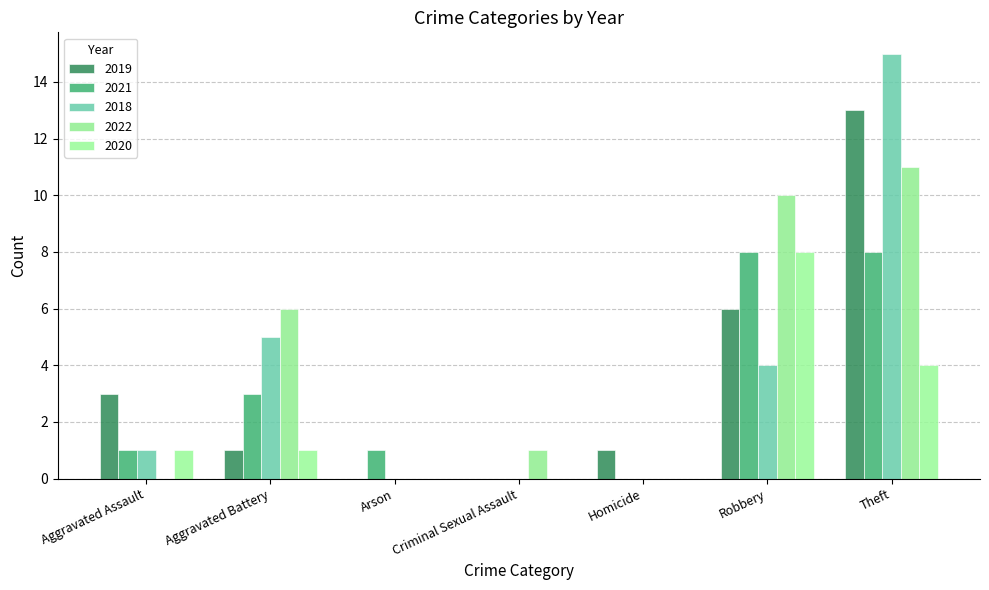

List the series in order of their peak value, highest first.

2018, 2019, 2022, 2021, 2020